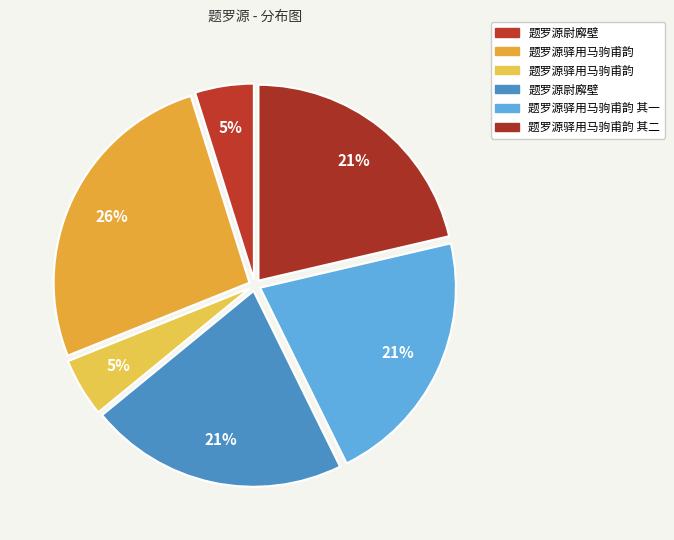

Does any single category account for the majority?

No